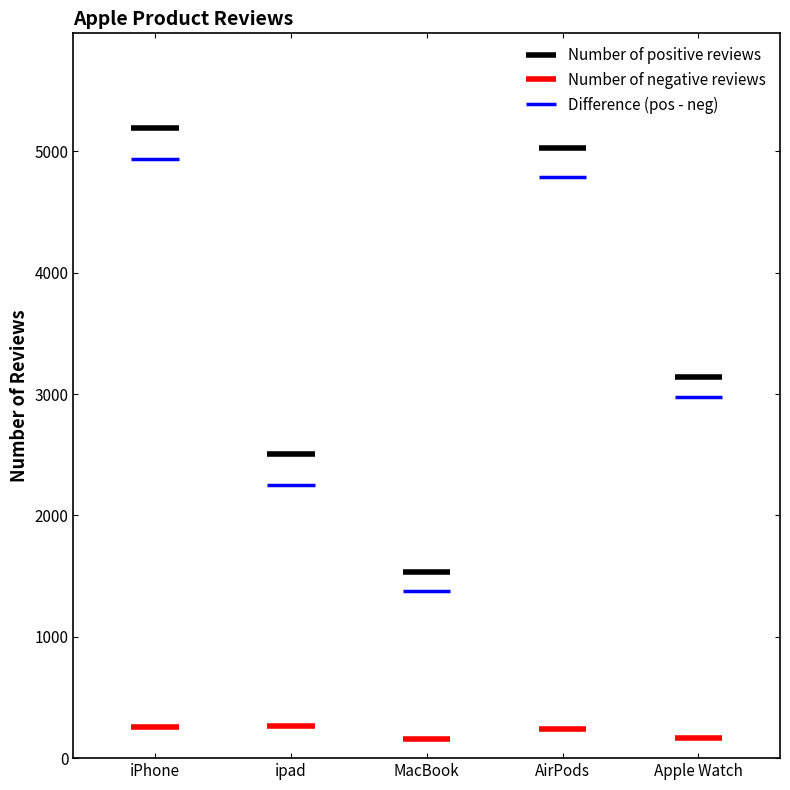

Rank the series at ipad from highest to lowest value.

Number of positive reviews, Difference (pos - neg), Number of negative reviews